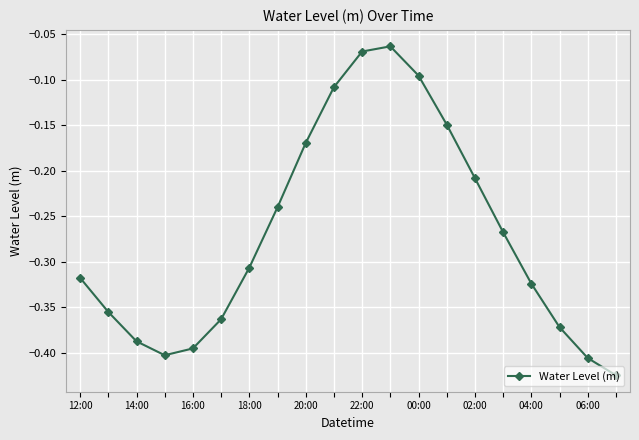

How many interior local valleys (lower than both neighbors) does the data have?

1